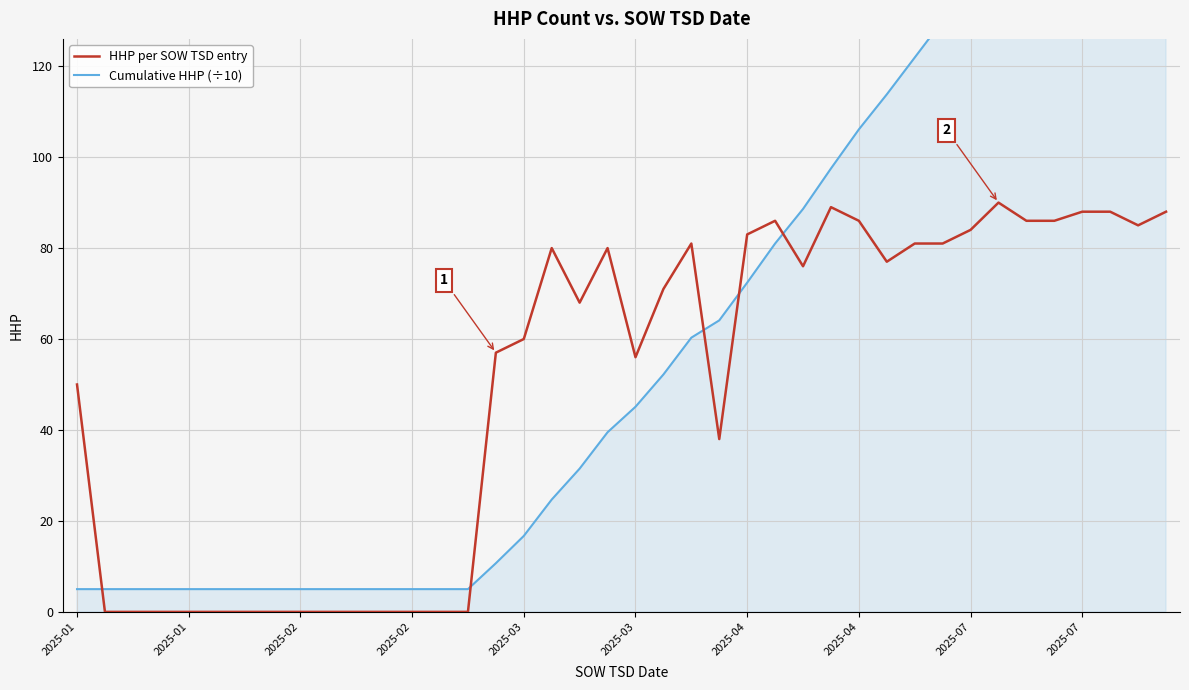

Where do Cumulative HHP (÷10) and HHP per SOW TSD entry first cross each other?

2025-01 and 2025-01